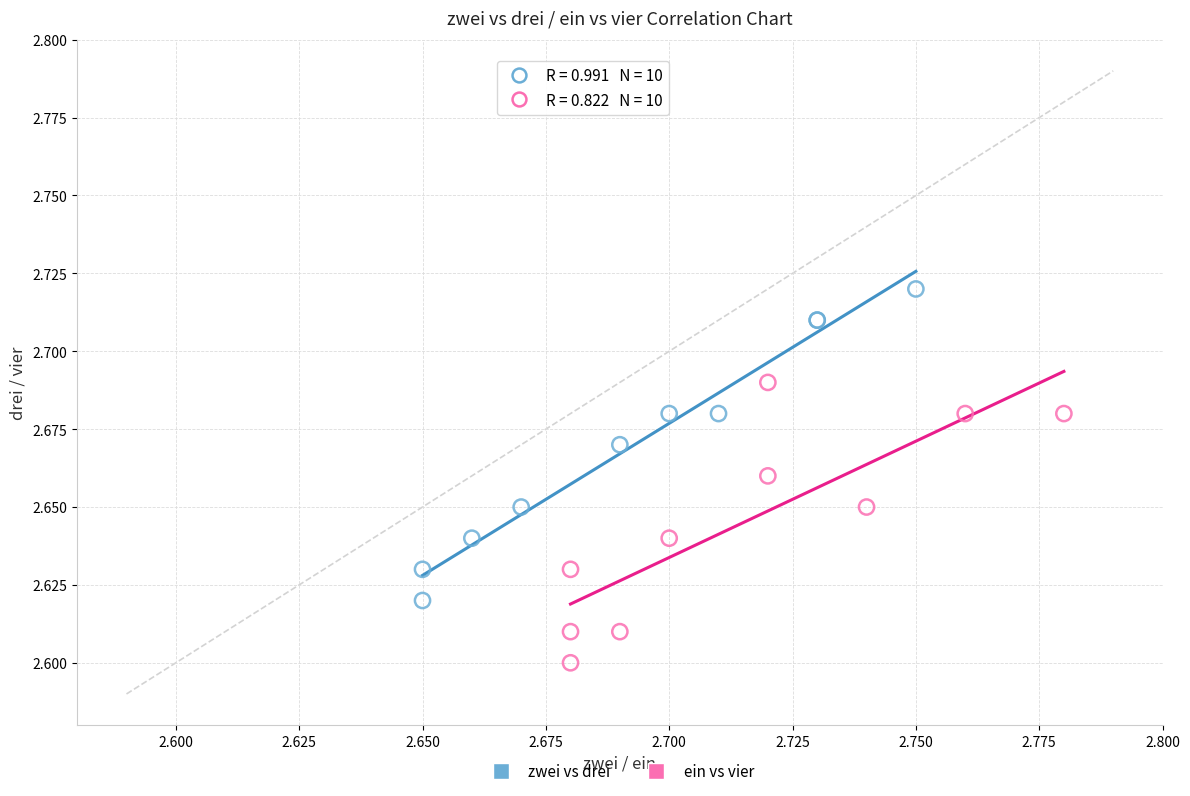

Which series reaches the maximum Y coordinate?

zwei vs drei